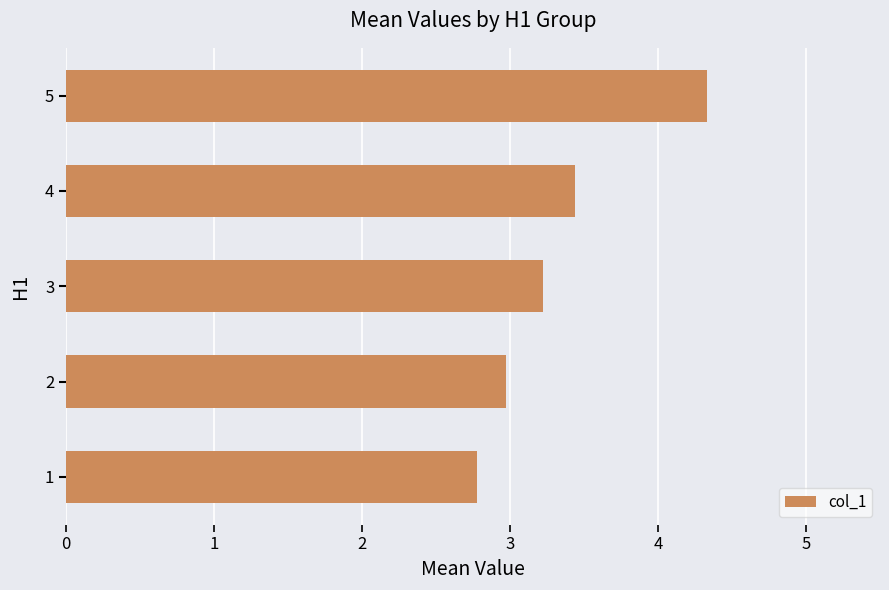

Where is the data nearest to the value 3?

2